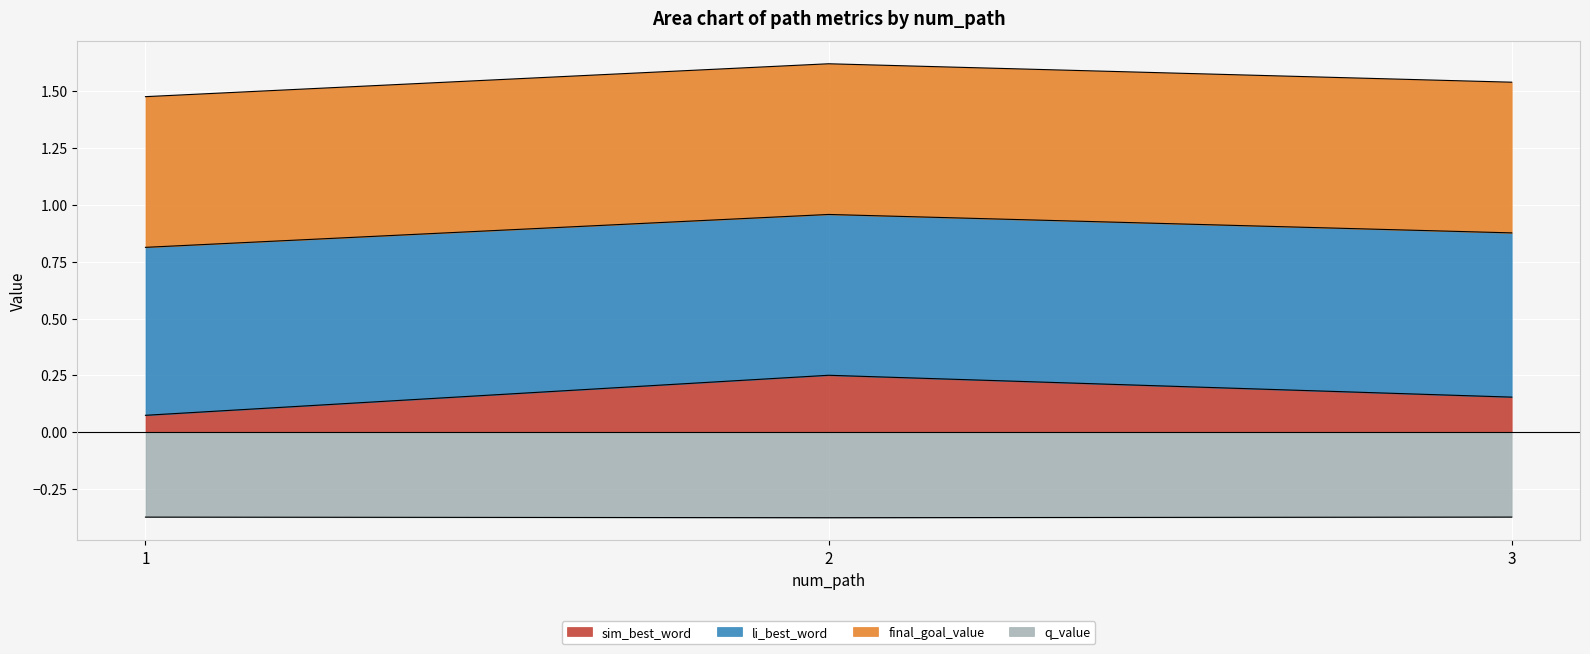

Which series has the largest range (max minus min)?

sim_best_word